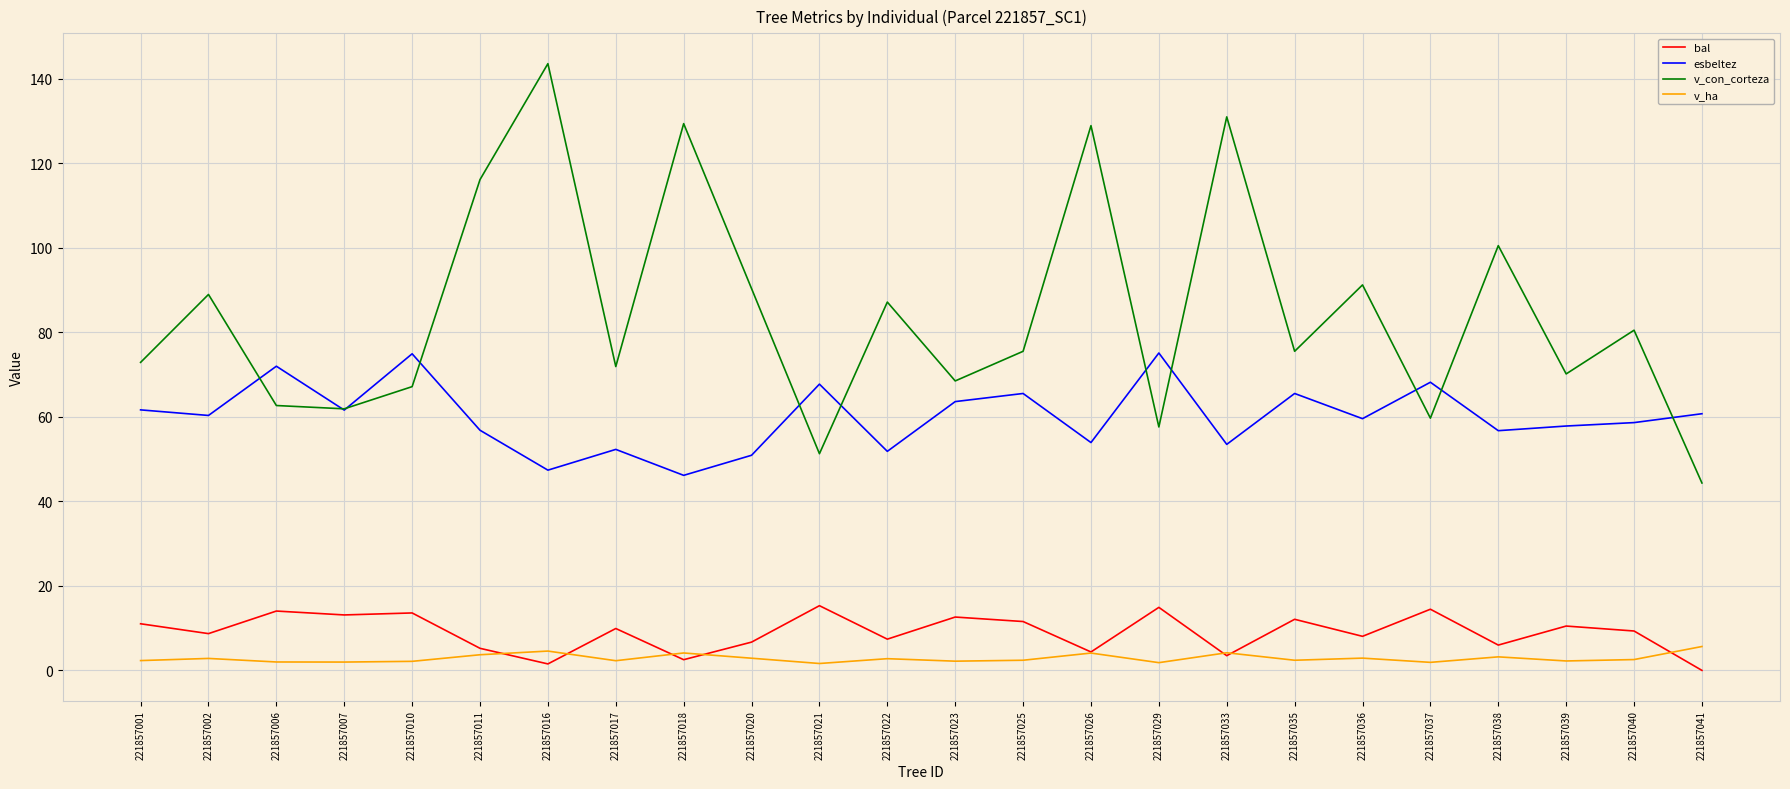

What is the maximum value for esbeltez?

75.1